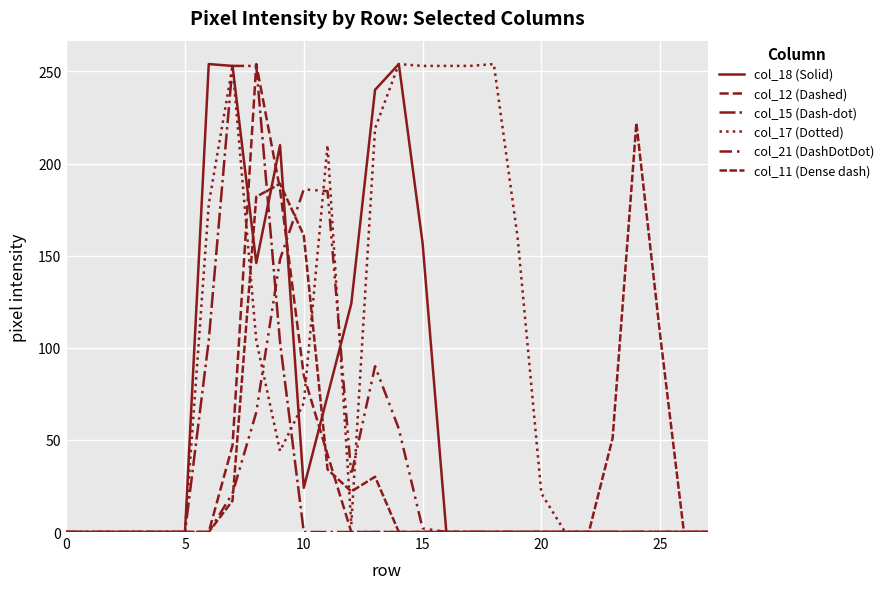

What is the average value of the col_18 (Solid) series?

62